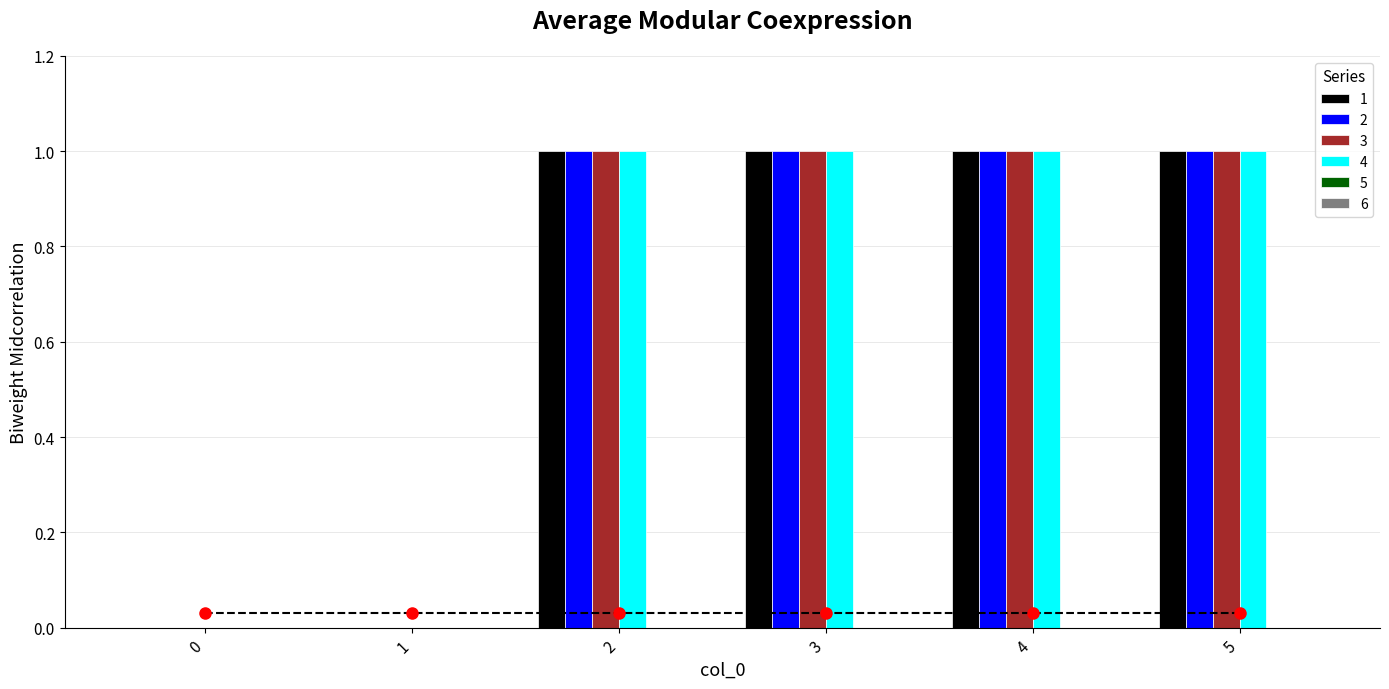

Is it true that 2 equals 1 at 4?

True